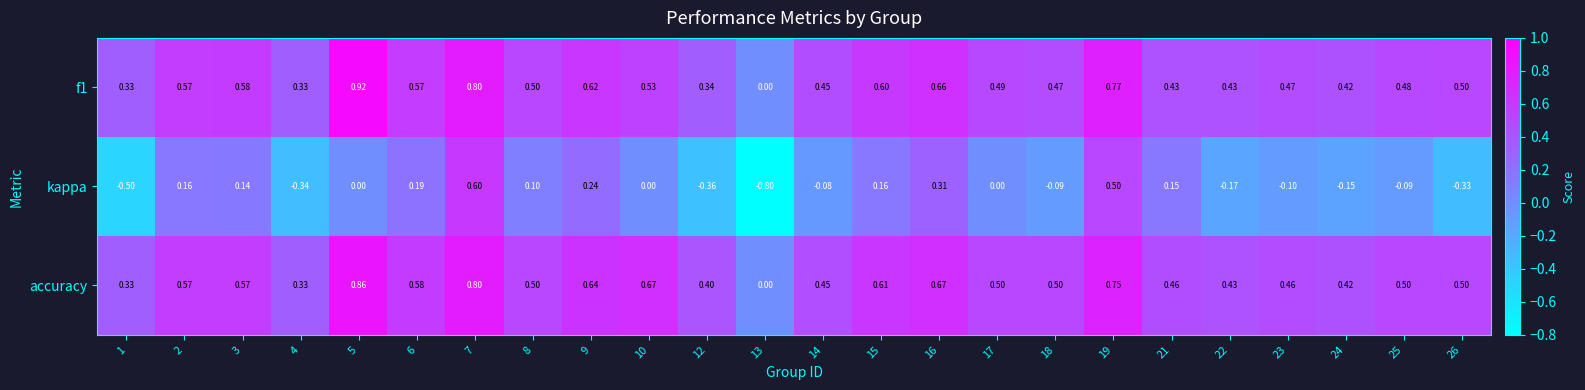

Which series changed the most between 22 and 23?

kappa